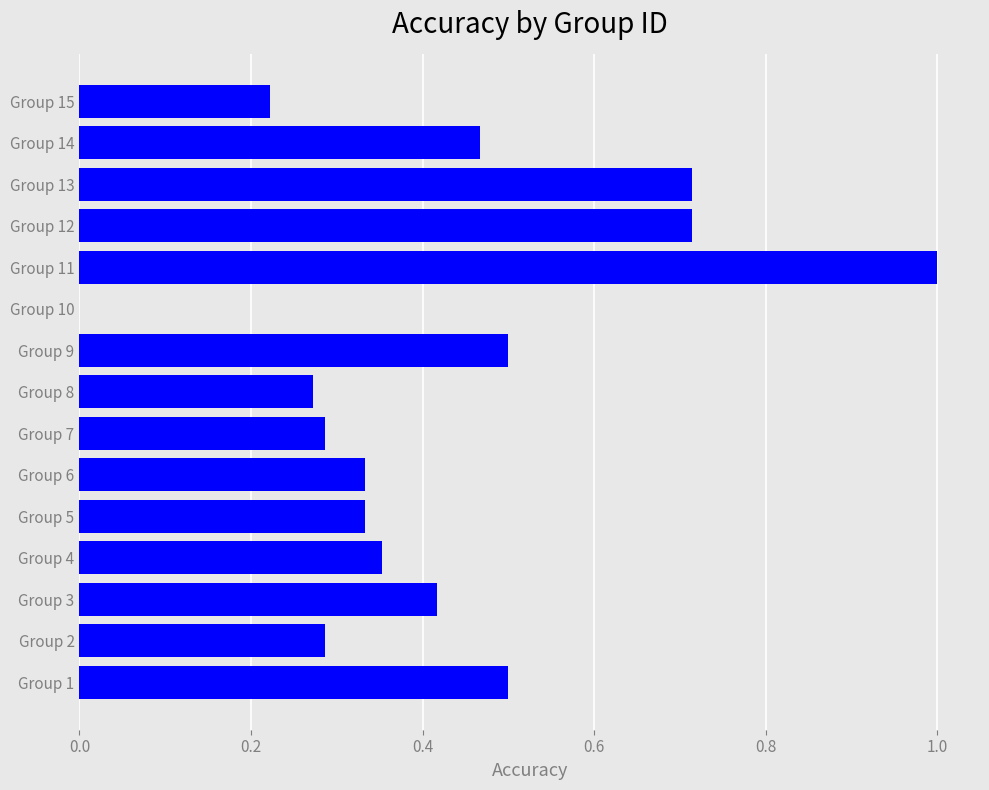

Which category has the highest value across all series?

Group 11